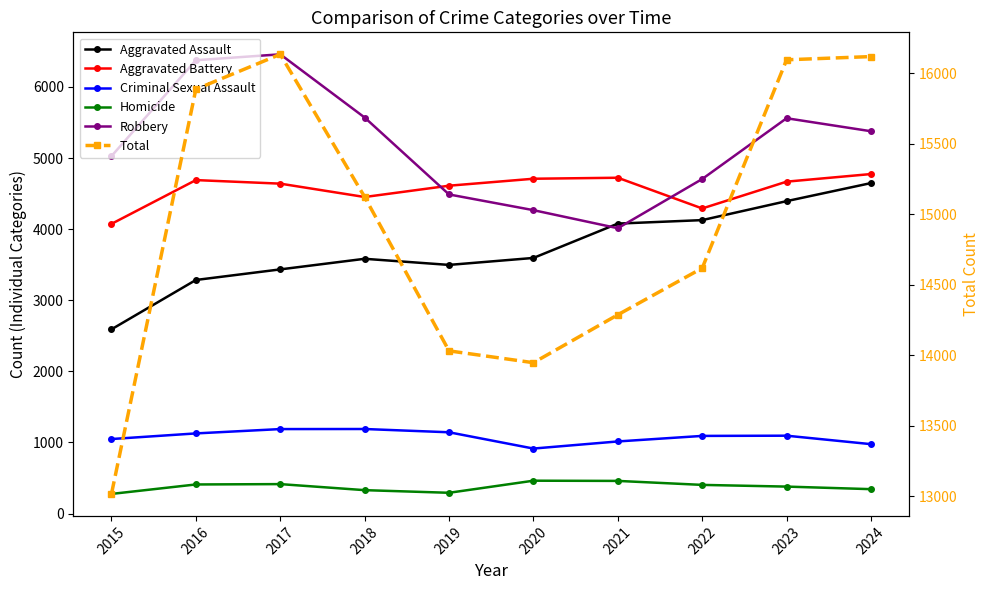

How many categories are shown in the chart?

10